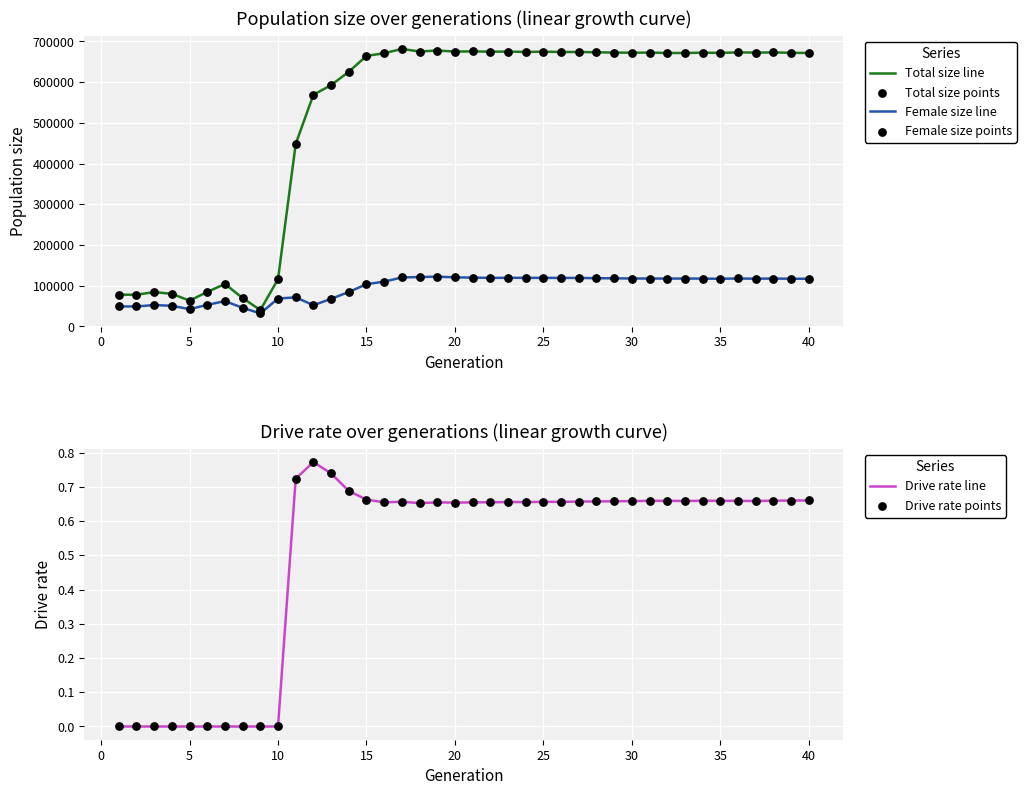

Which series contains the highest Y value?

Total size line